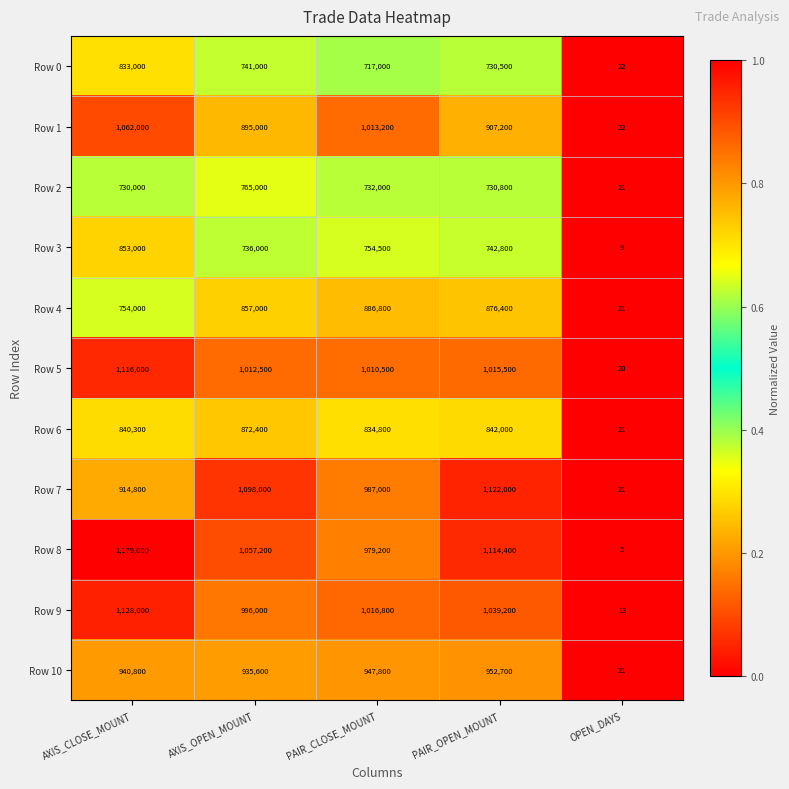

At which category is the sum across all series the highest?

AXIS_CLOSE_MOUNT